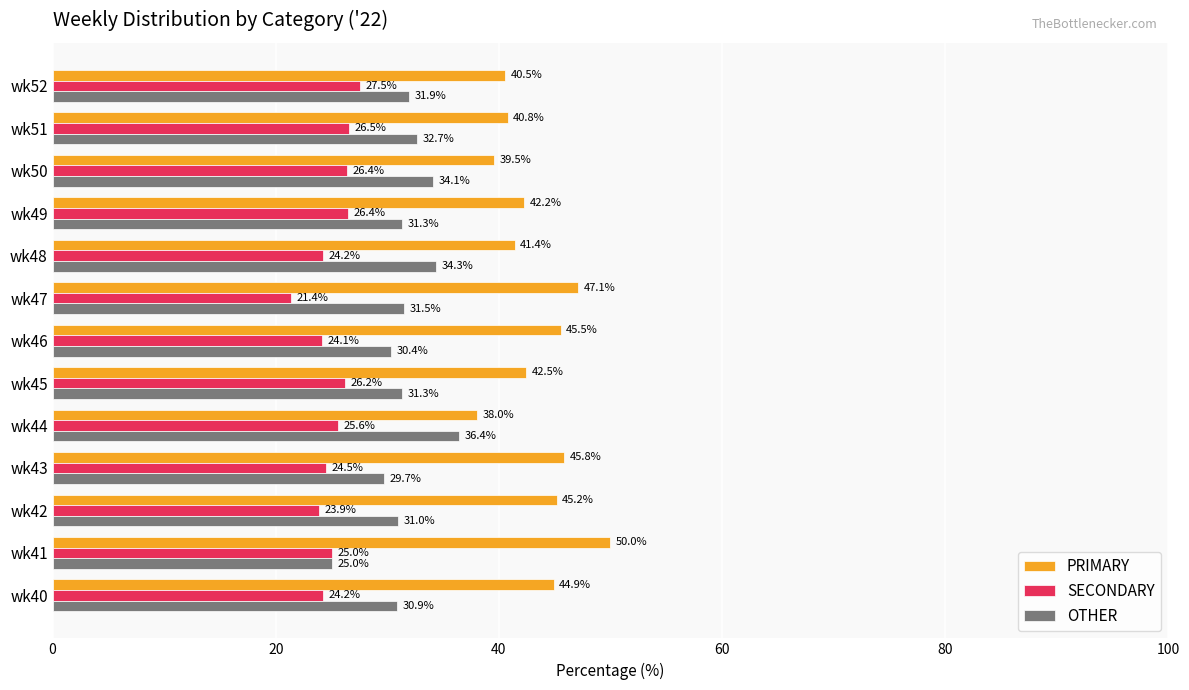

Which series has the largest total across all categories?

PRIMARY